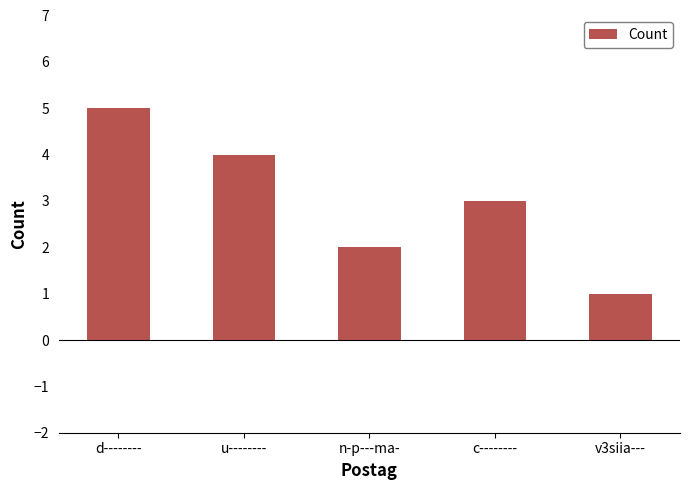

What is the value of the 5th bar from the left?

1